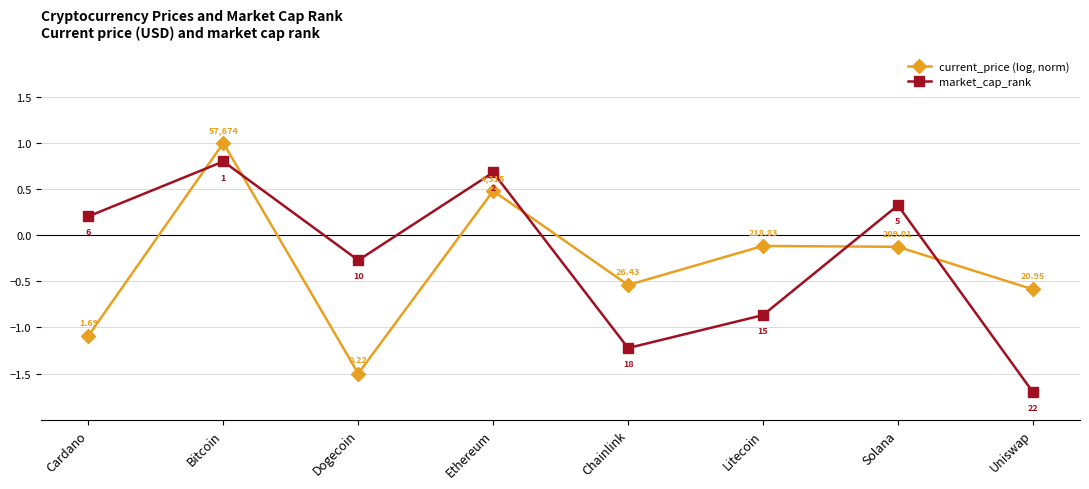

True or false: market_cap_rank and current_price (log, norm) cross at least once.

True